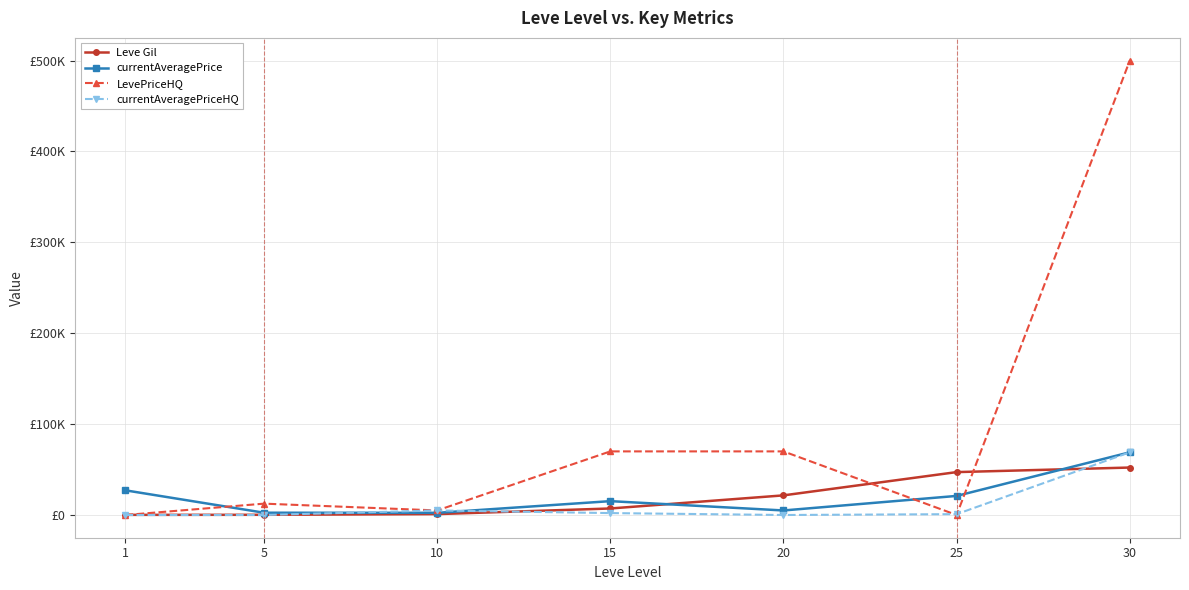

What is the difference between the Leve Gil values at 25 and 10?

46210